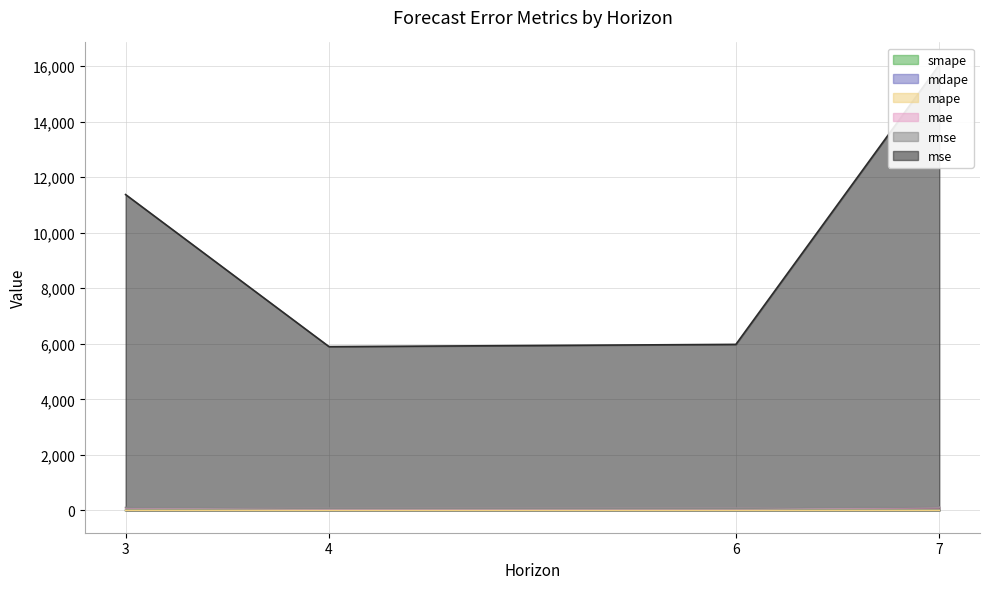

True or false: mape and smape intersect in this chart.

False